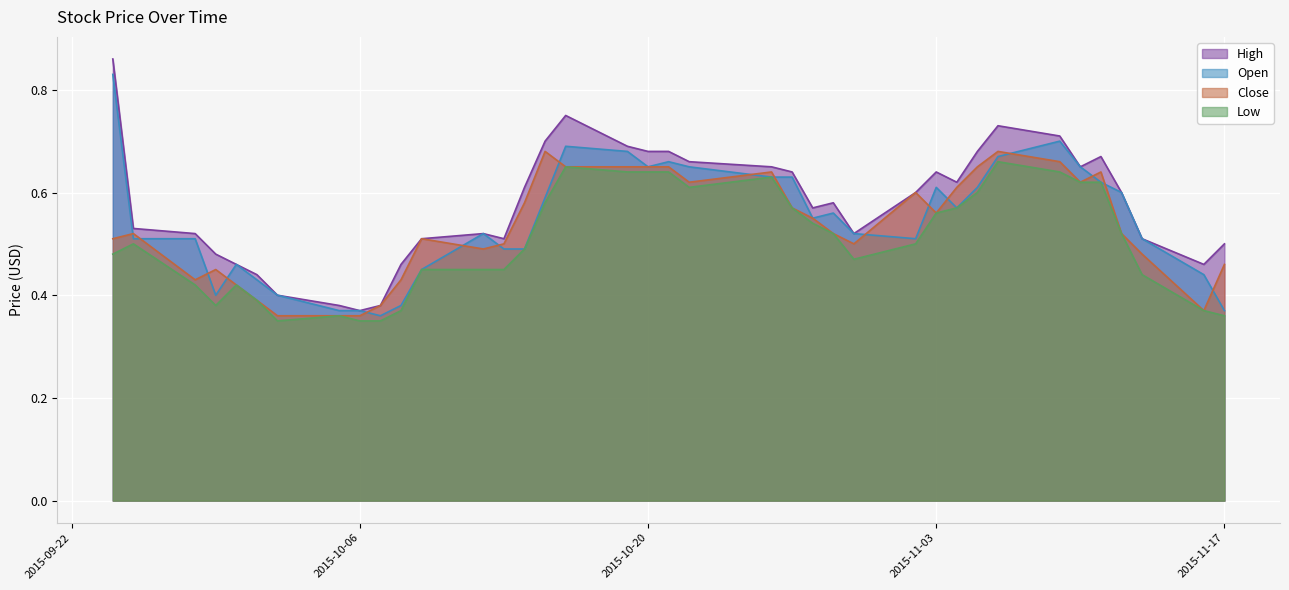

True or false: Open has a value of 0.2 at 2015-09-29.

False